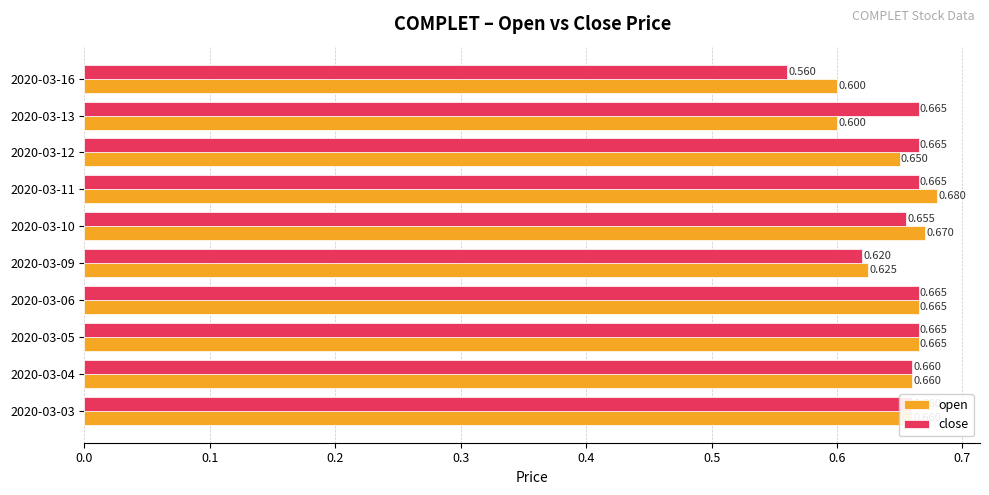

Rank the series by their average value, from lowest to highest.

open, close